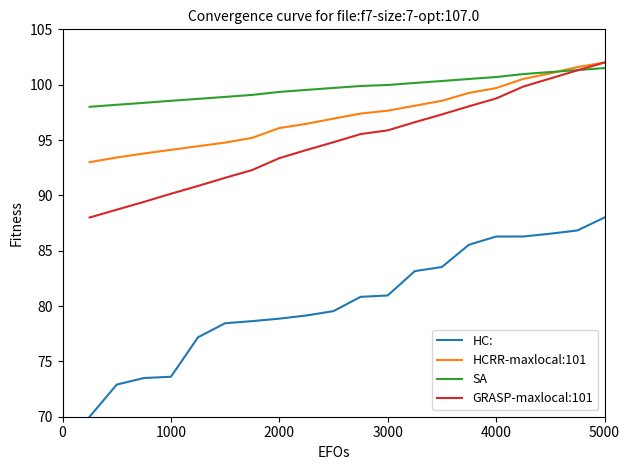

True or false: HC: and HCRR-maxlocal:101 intersect in this chart.

False